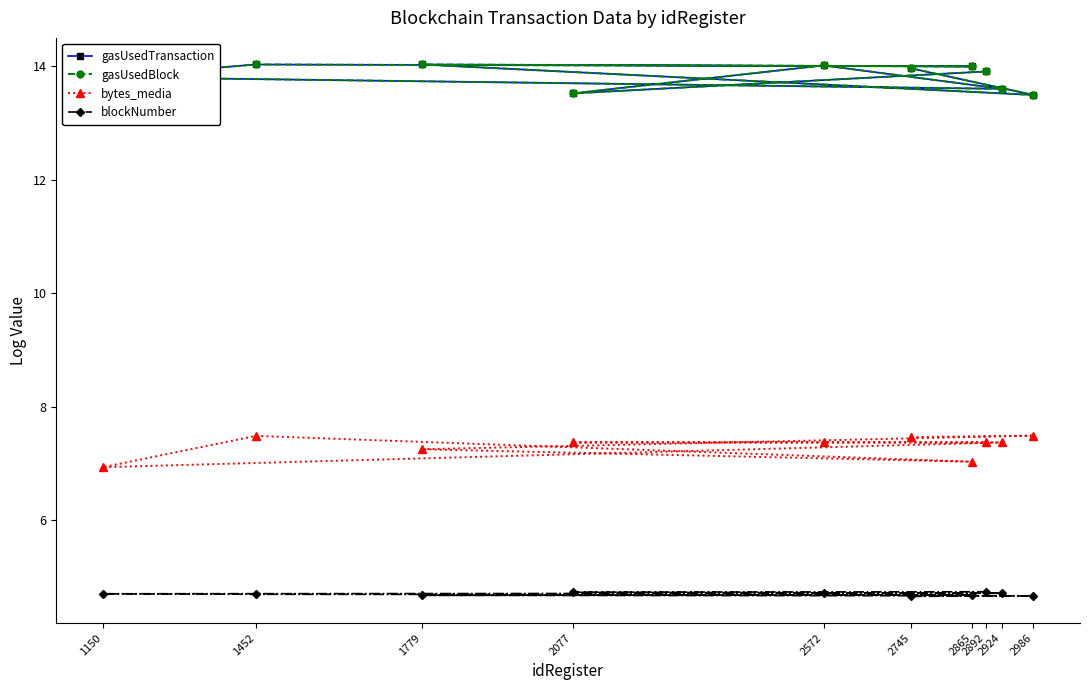

What is the minimum value shown in the chart?

4.7